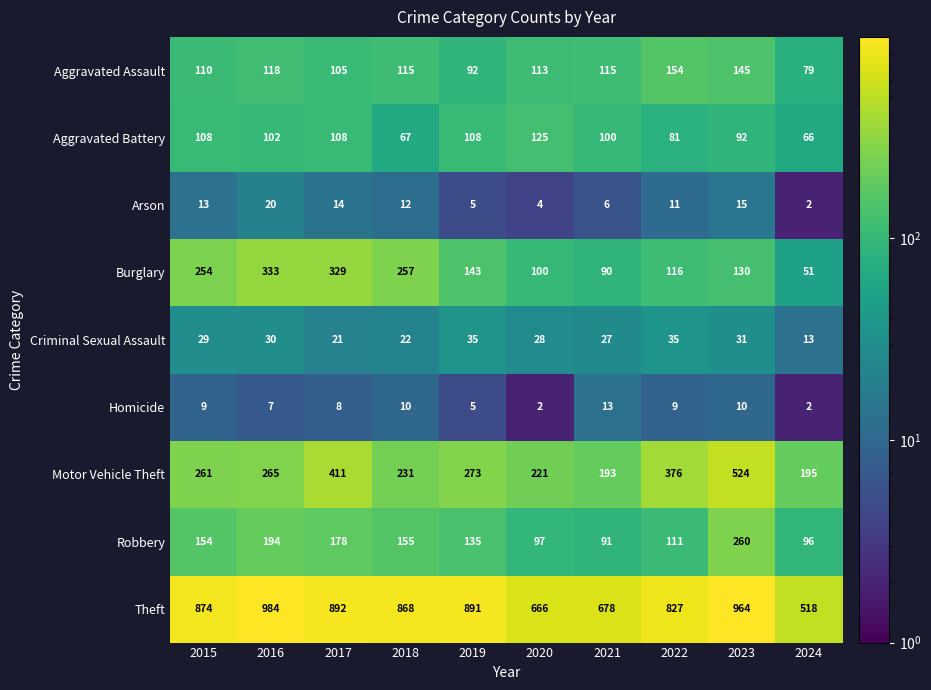

How many distinct data groups are displayed?

9